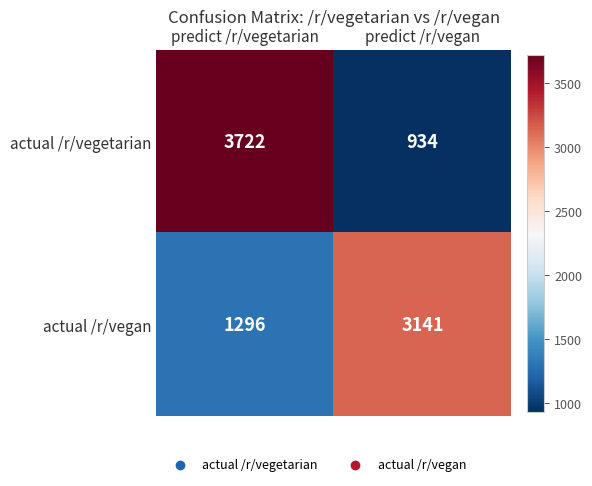

At which label is actual /r/vegan closest to 2218?

predict /r/vegetarian